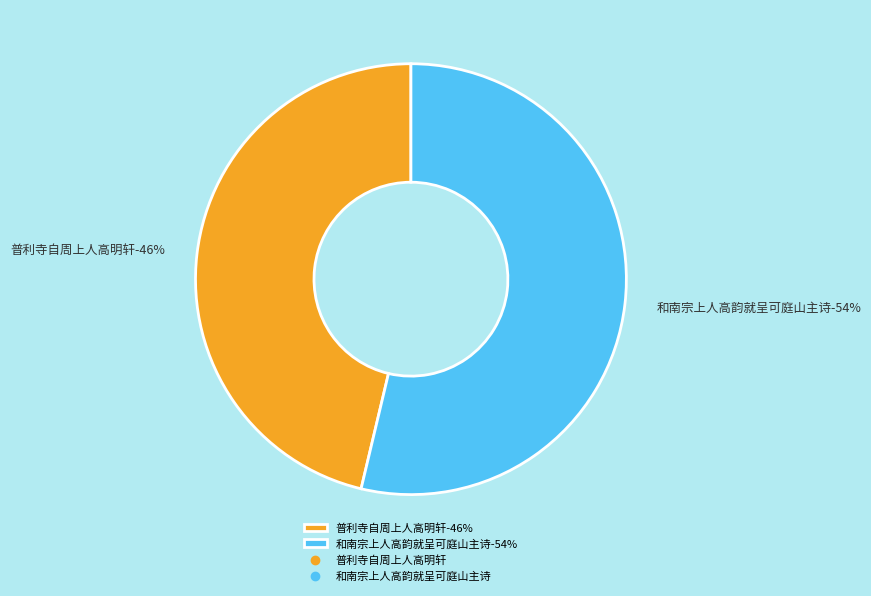

To the nearest percent, what is the average slice percentage?

50%